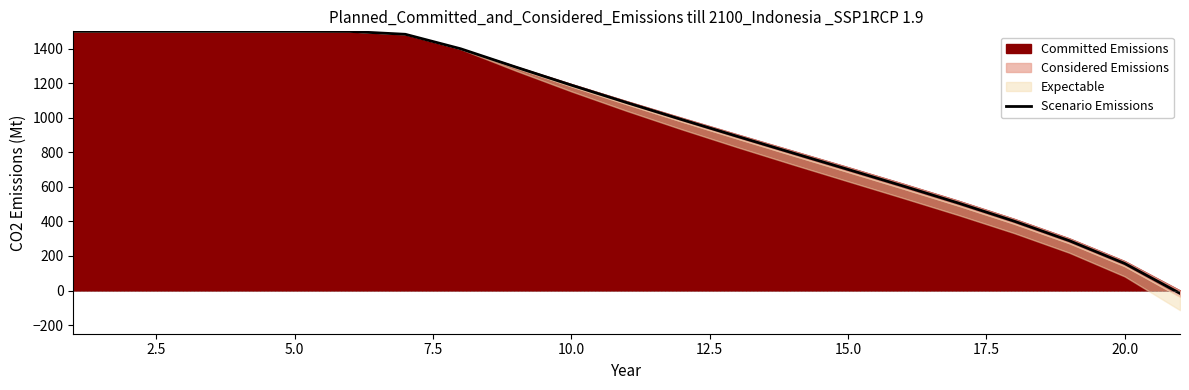

How many values exceed 1087?

11